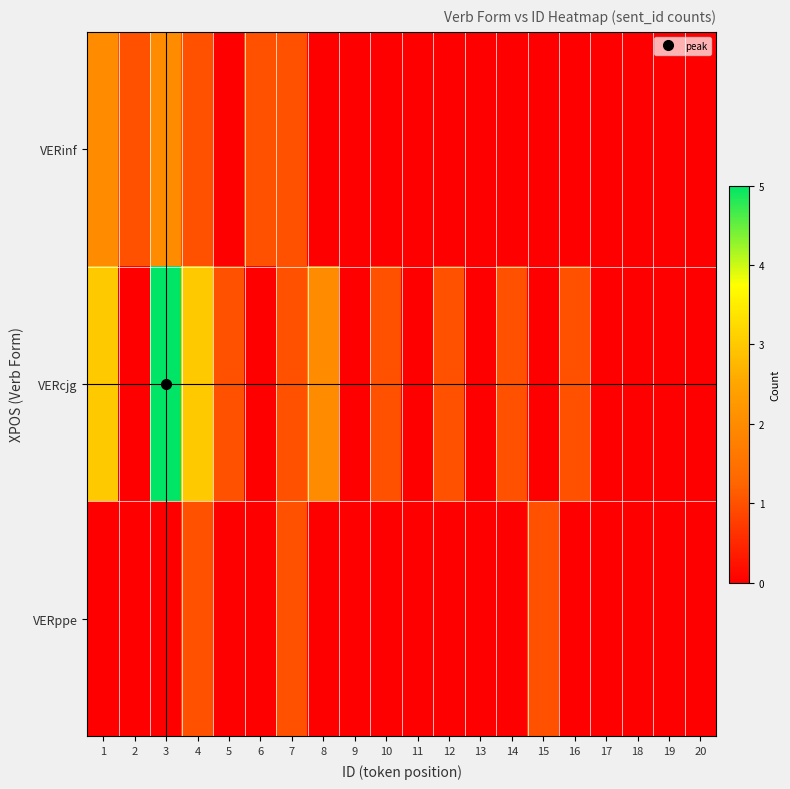

Rank the series by their average value, from lowest to highest.

VERppe, VERinf, VERcjg